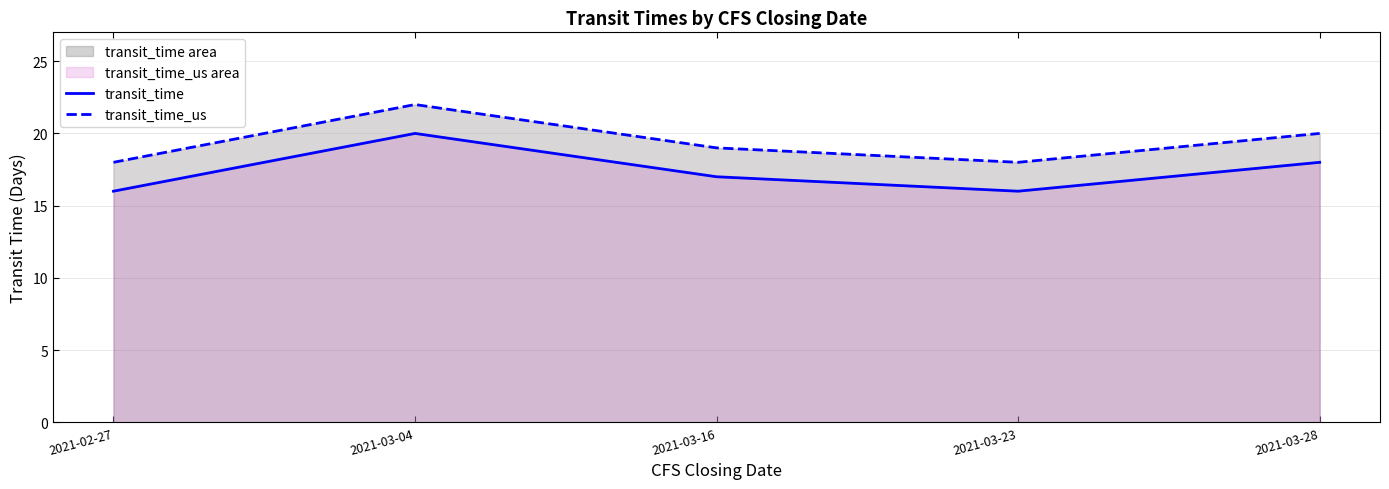

True or false: transit_time_us and transit_time intersect in this chart.

False